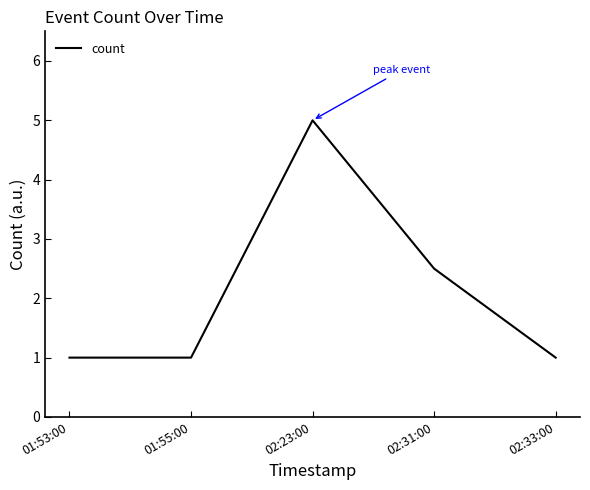

What is the difference between the values at 02:33:00 and 02:23:00?

4.0